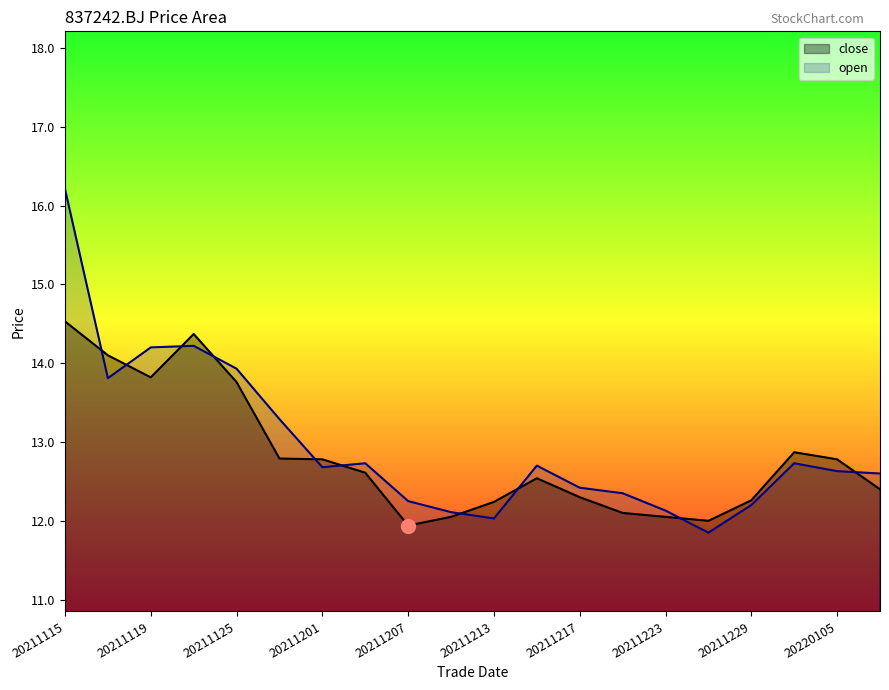

Which series changed the most between 20211201 and 20211203?

close